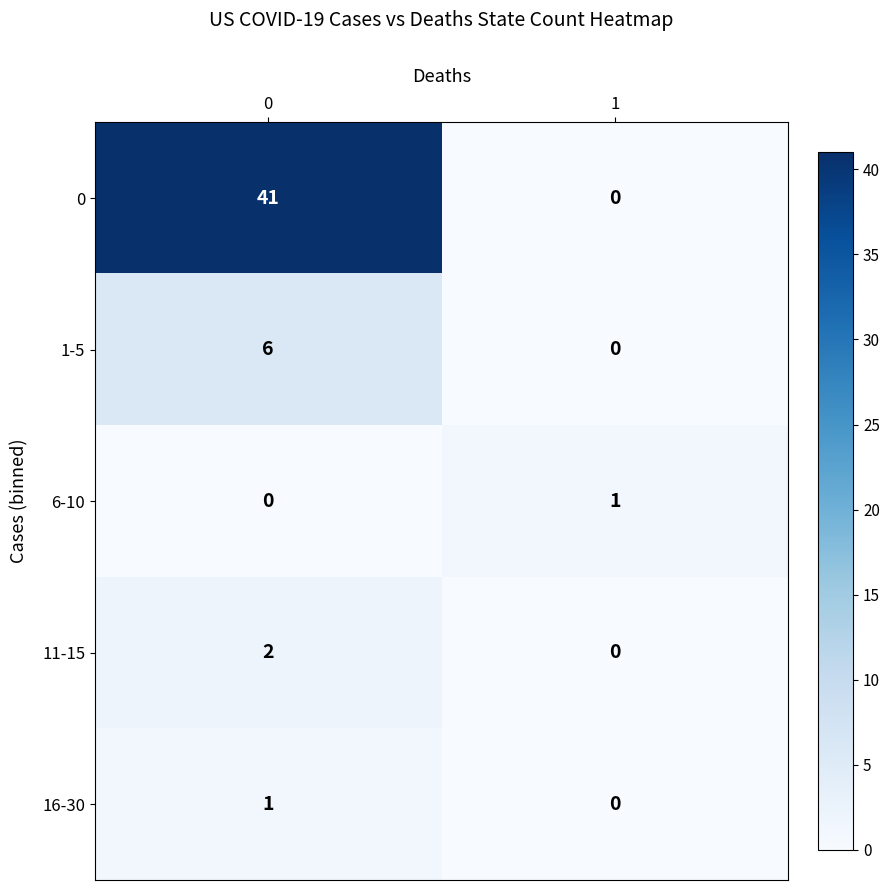

What is the maximum value for 0?

41